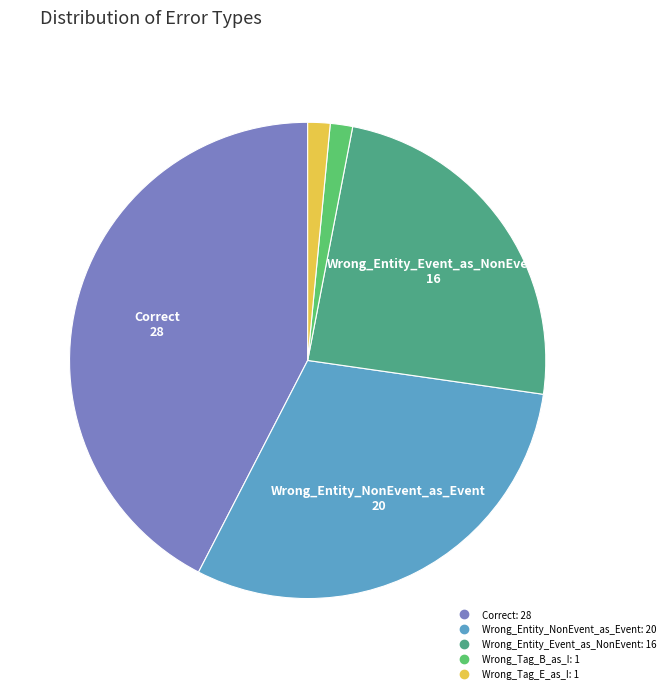

Is it true that Wrong_Entity_Event_as_NonEvent is 24% of the pie?

True